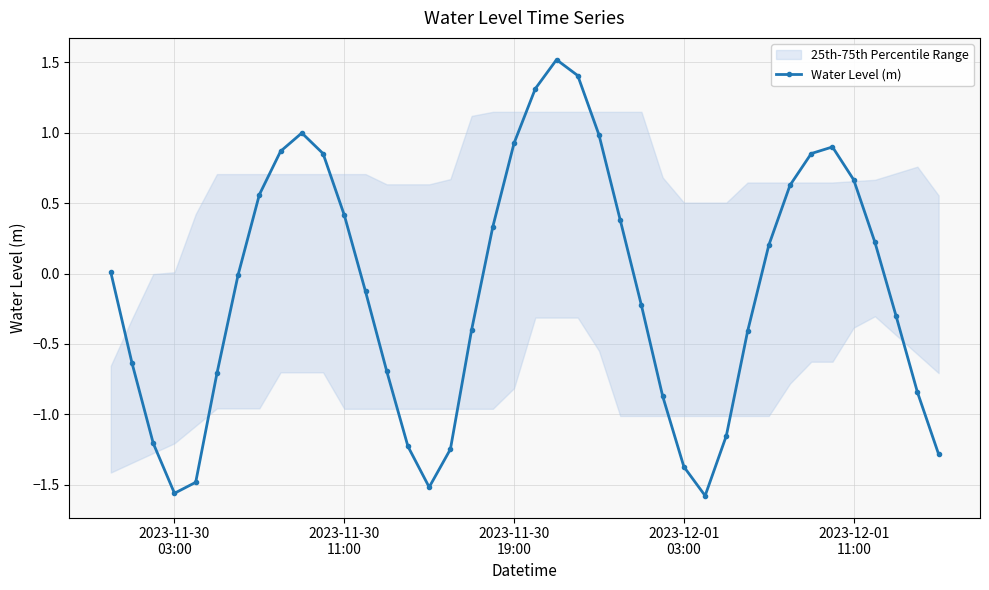

In Water Level (m), how many points are higher than both neighbors (excluding endpoints)?

3